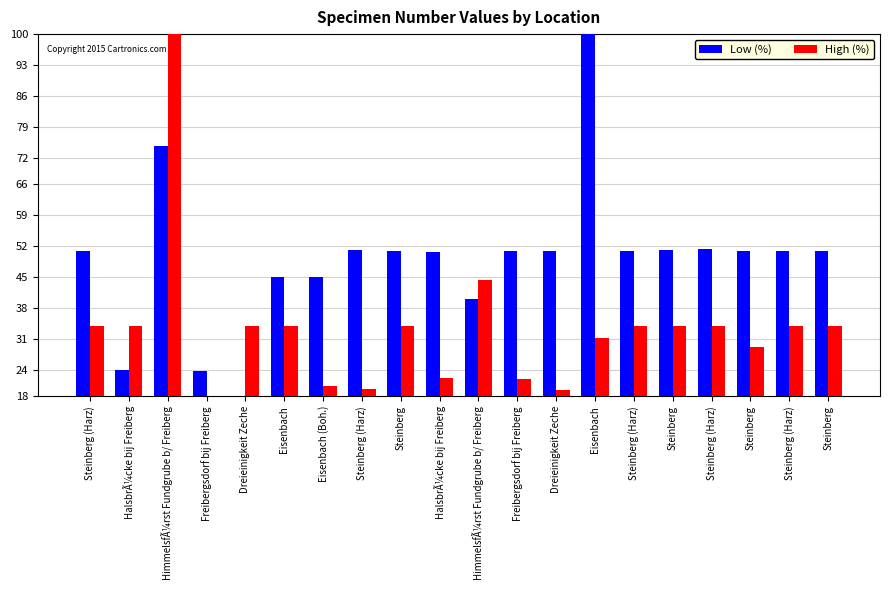

How many data points in Low (%) are above 50?

14